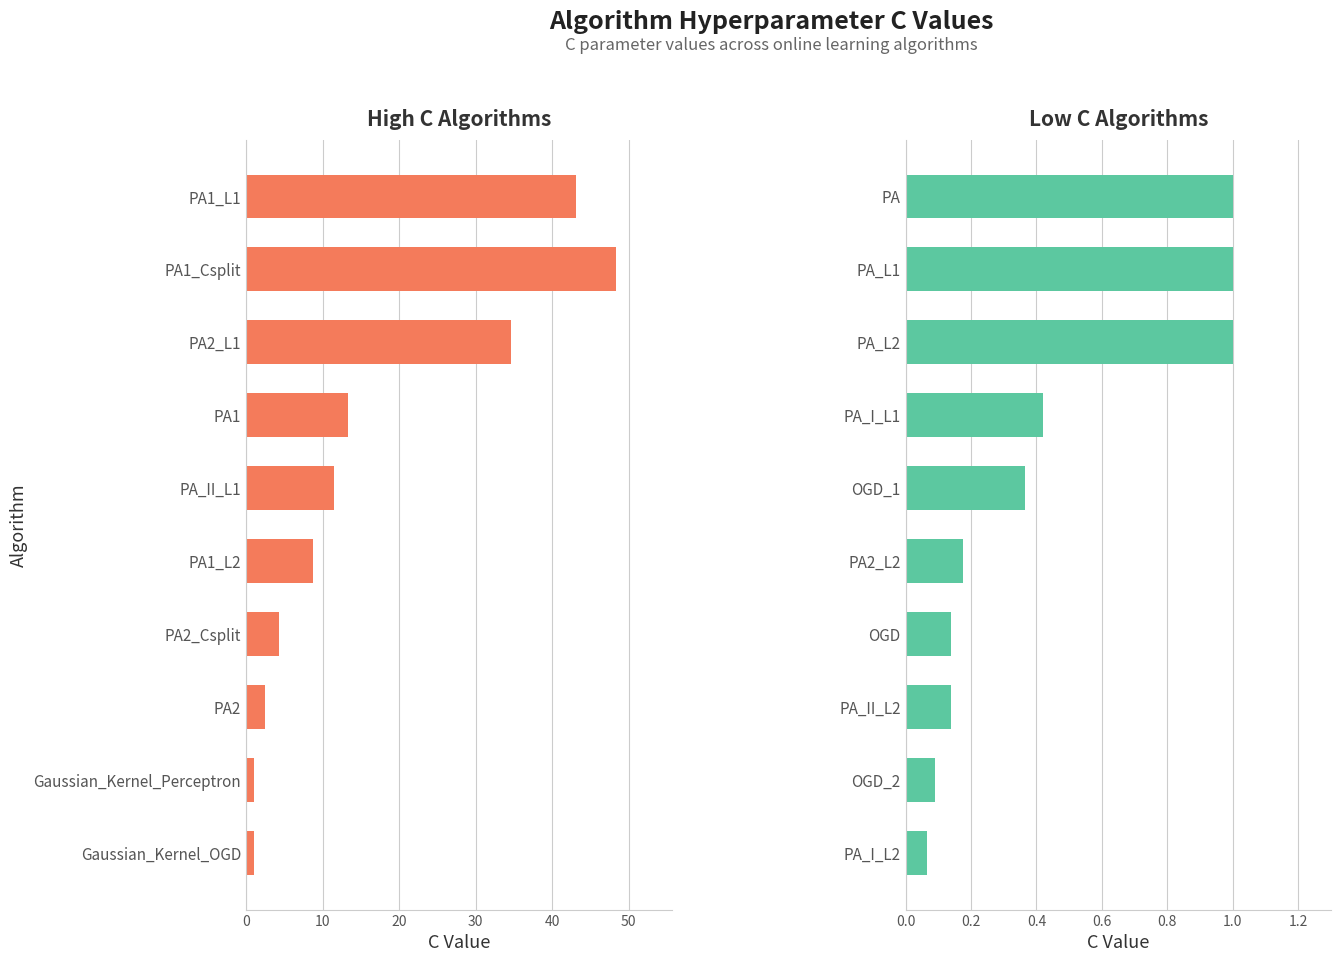

What is the difference between the second highest and minimum values in the C (top 10) series?

42.1